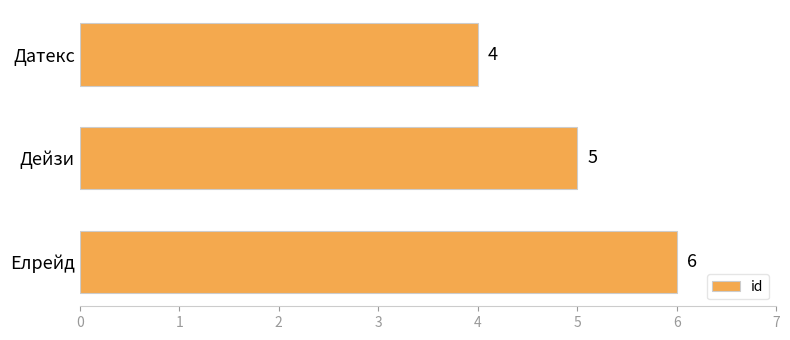

Rank the categories by value from lowest to highest.

Датекс, Дейзи, Елрейд